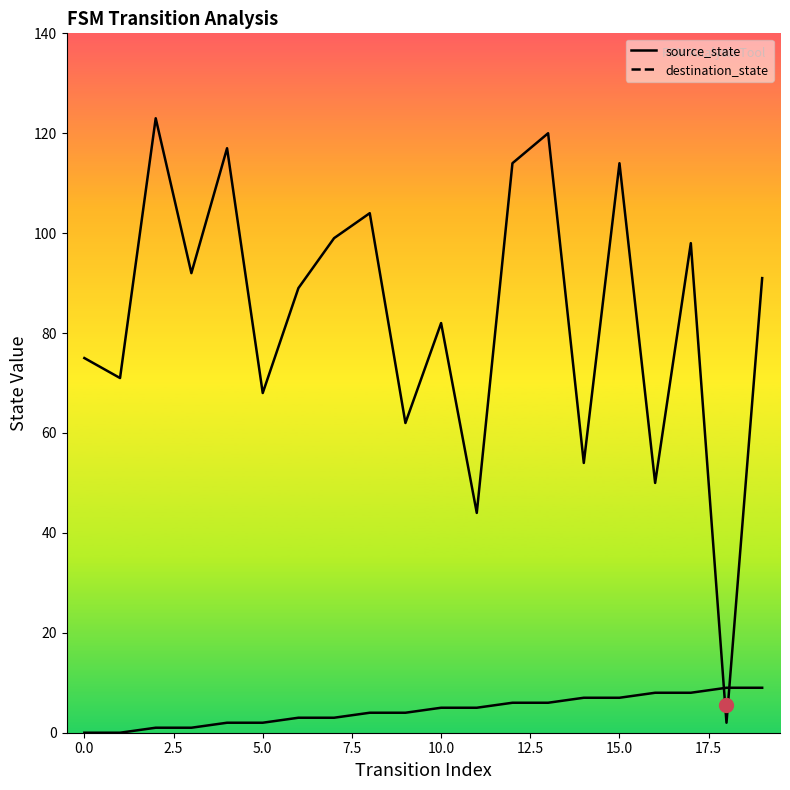

How many times do destination_state and source_state cross each other?

2